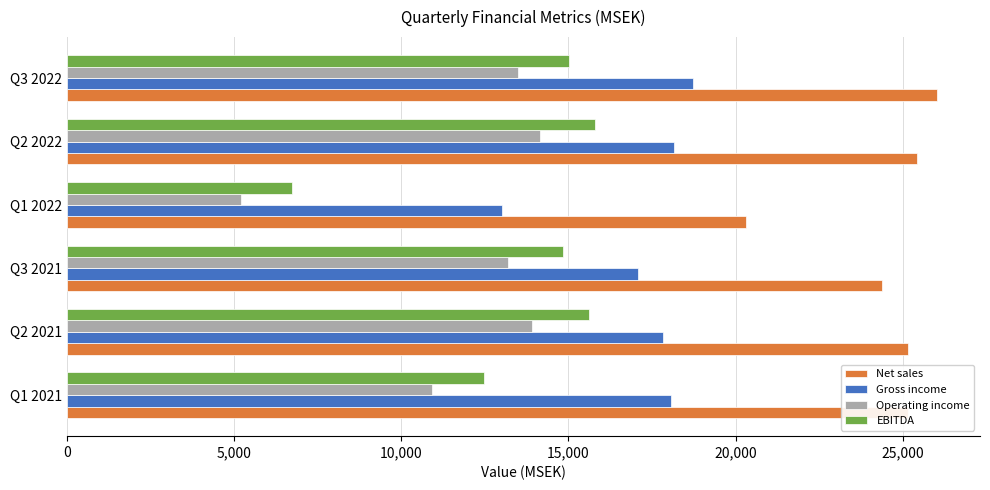

What is the sum of all EBITDA values?

80485.6